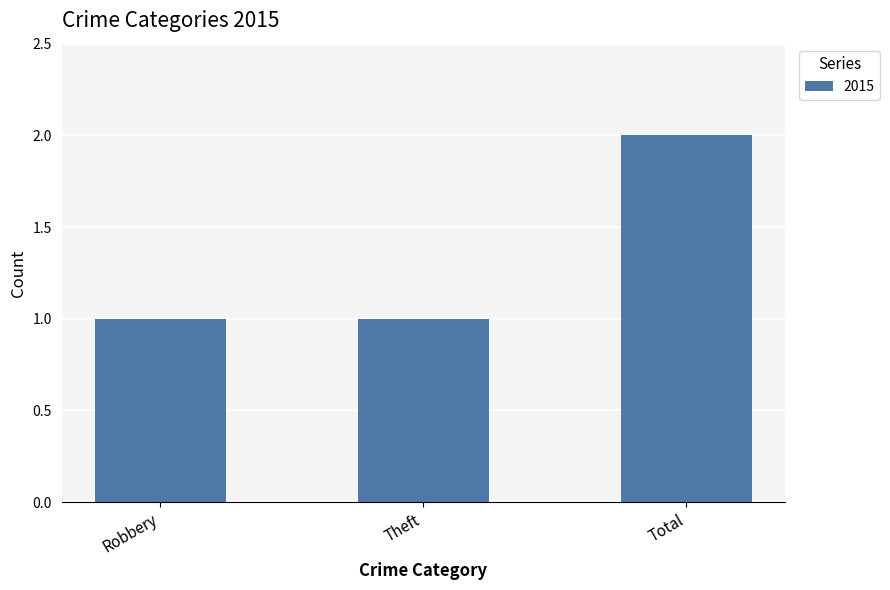

Is it true that the value at Total is 2?

True